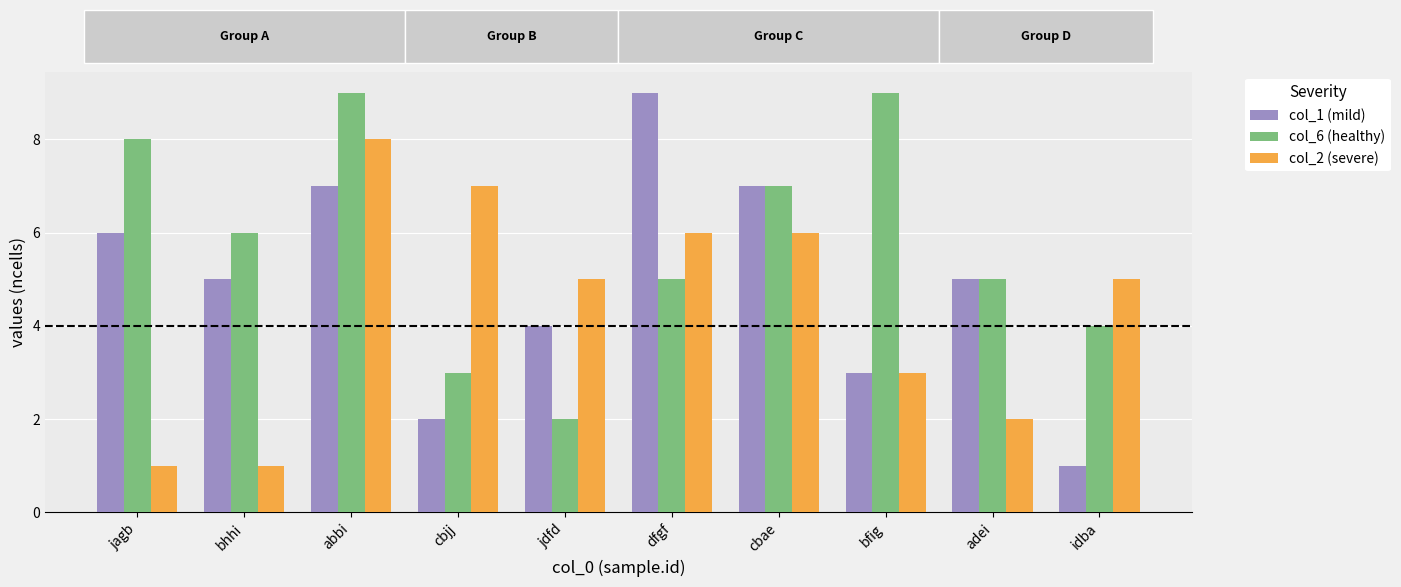

Which series has the largest total across all categories?

col_6 (healthy)